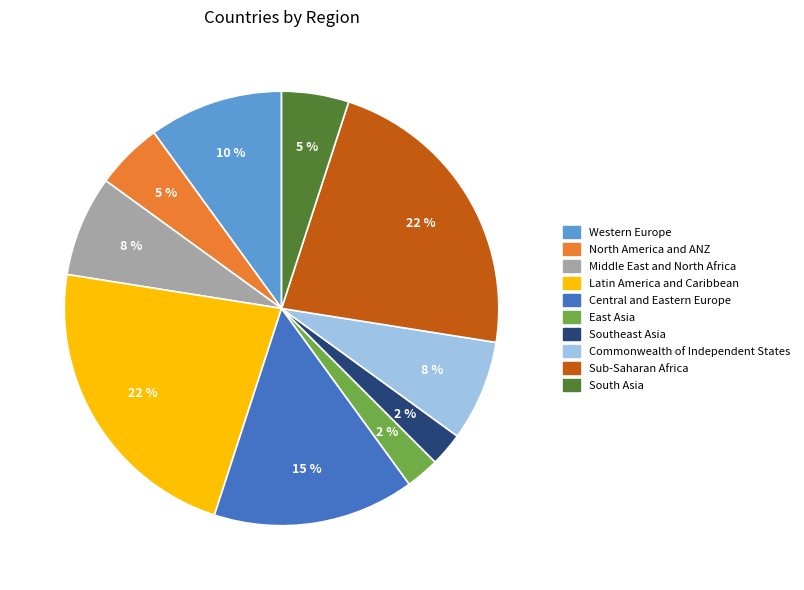

Which has a higher value, Western Europe or Southeast Asia?

Western Europe